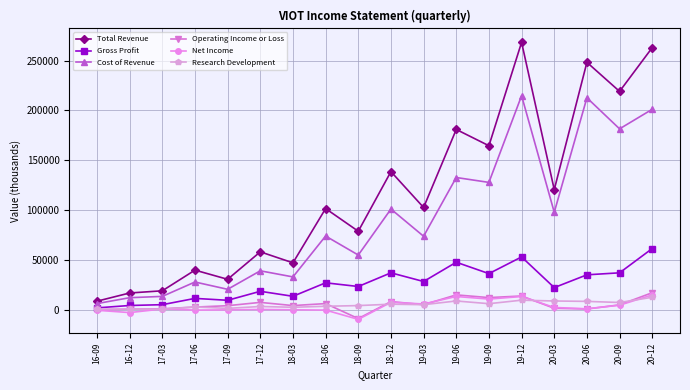

Is the value of Research Development at 19-03 greater than the value of Gross Profit at 18-12?

No